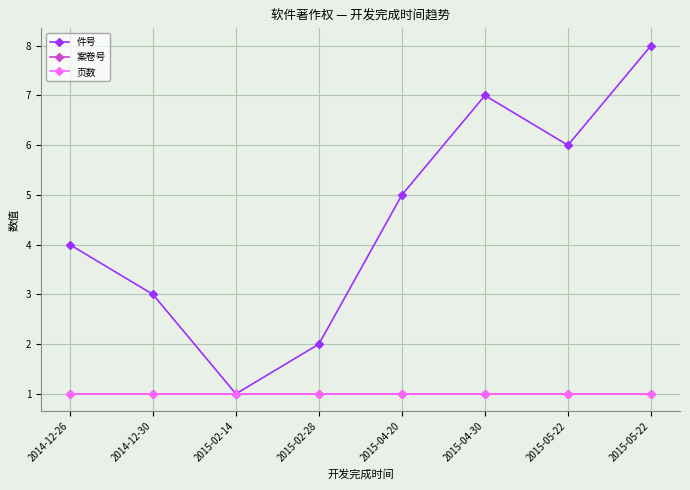

Does the chart have visible grid lines?

Yes